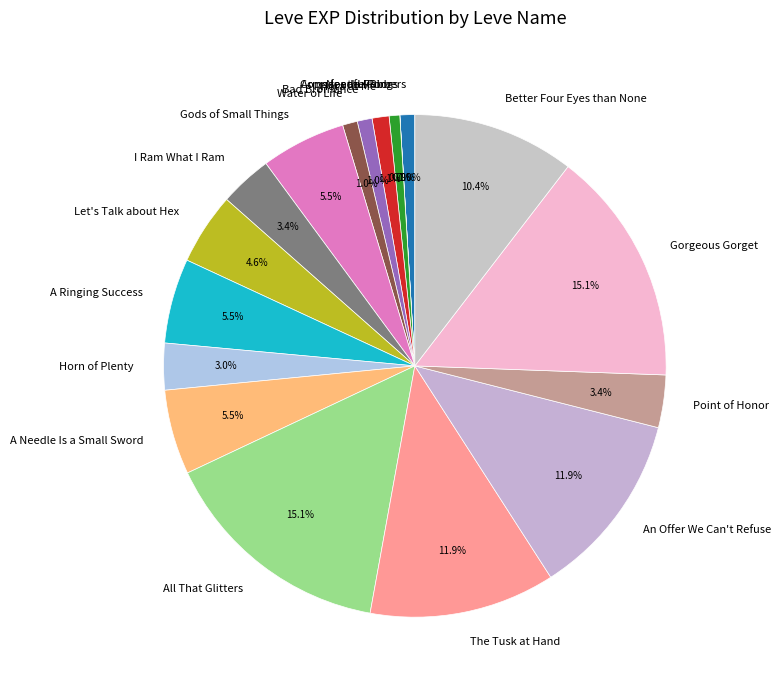

What is the total percentage of Horn of Plenty and Hora at Me?

4.1%